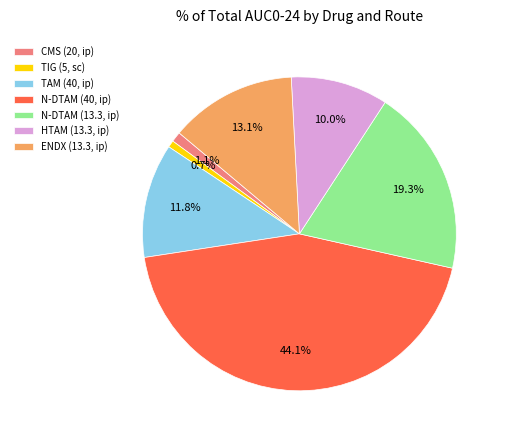

True or false: N-DTAM (13.3, ip) accounts for 32% of the total.

False